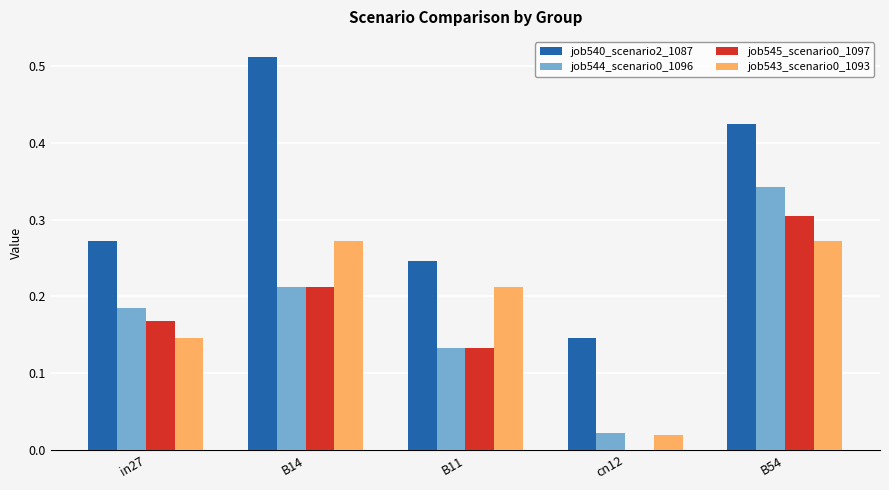

How many groups of bars are there?

5